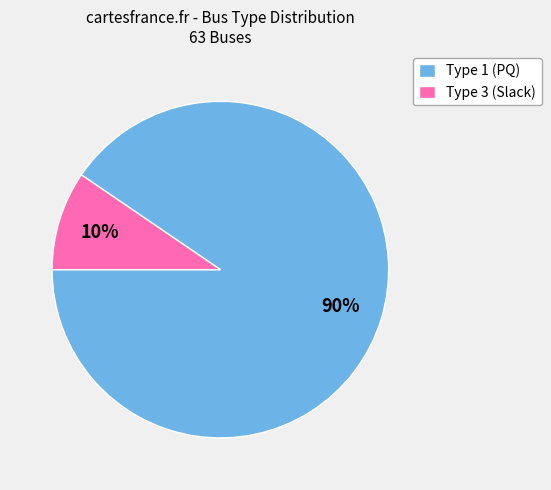

To the nearest percent, what is the average slice percentage?

50%